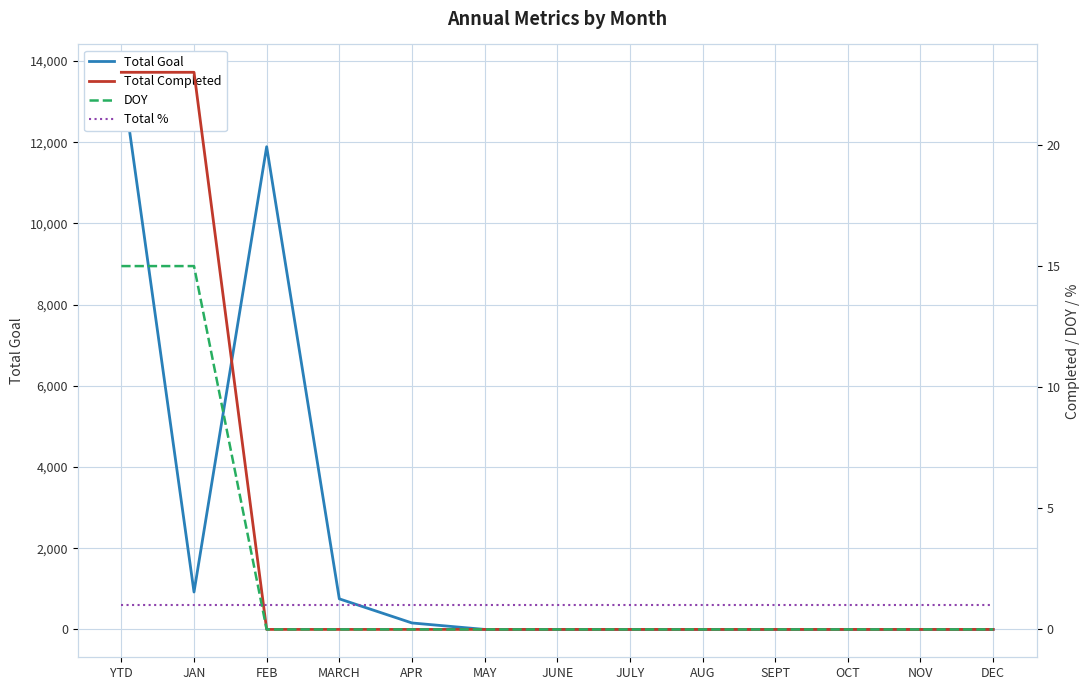

Which category has the highest value in the Total % series?

YTD